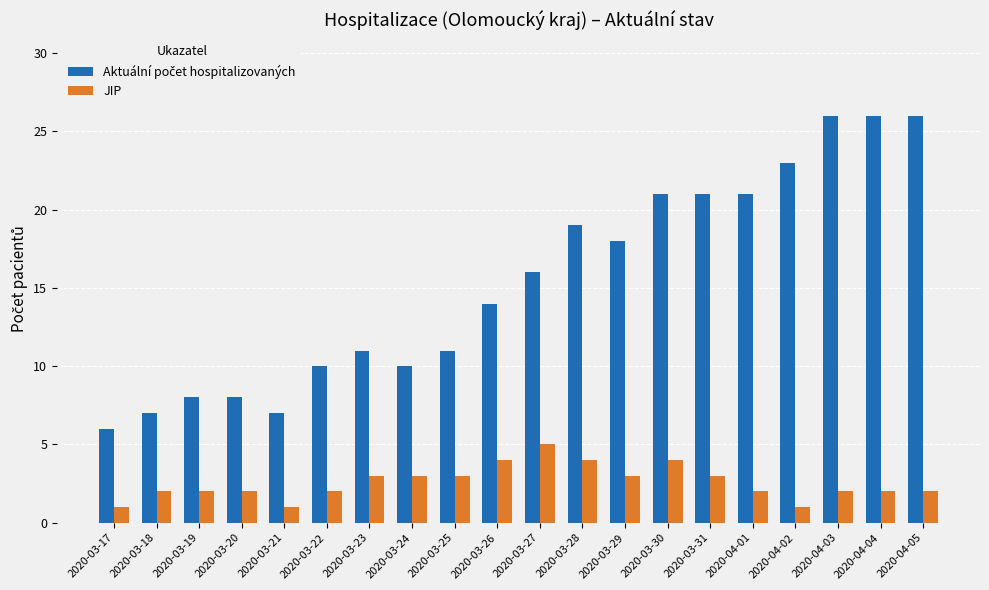

What is the total value across all series at 2020-03-17?

7